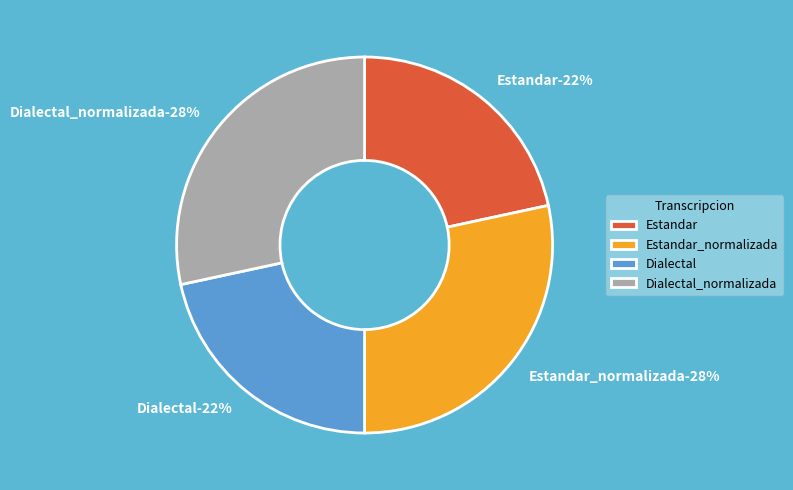

Which slice is the smallest?

Estandar